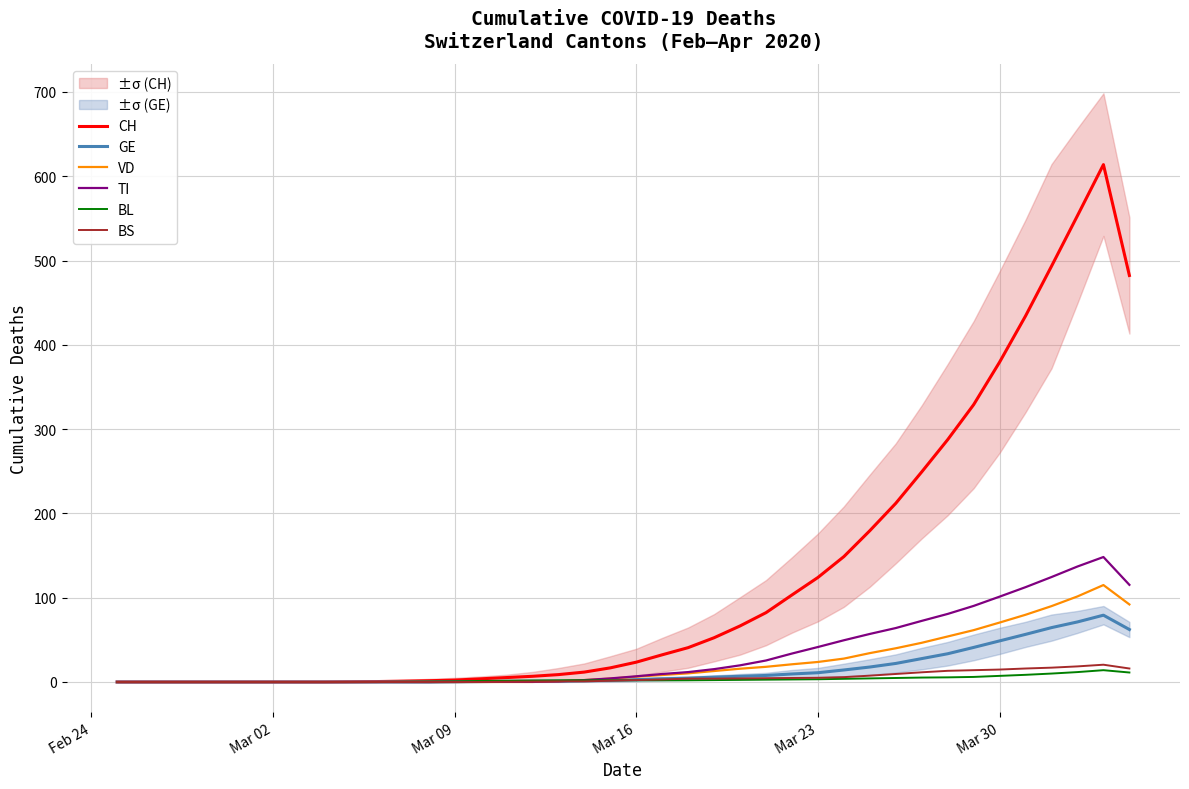

What is the difference between the maximum and second lowest values in the TI series?

148.2